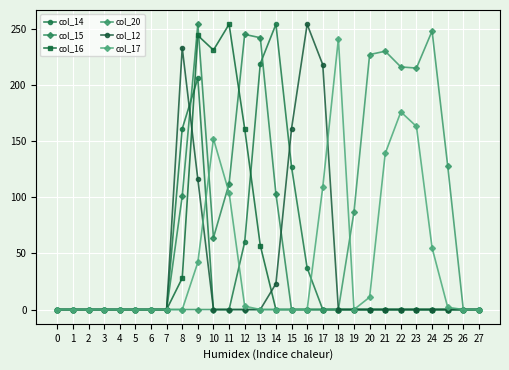

How many categories are shown in the chart?

28